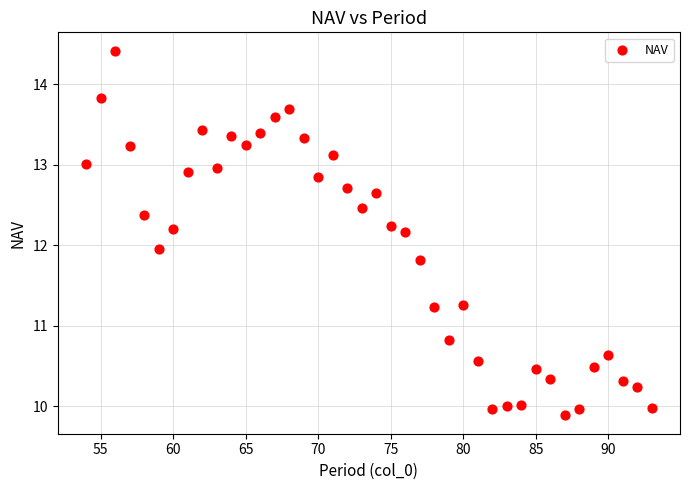

What is the range of X values (max minus min)?

39.0